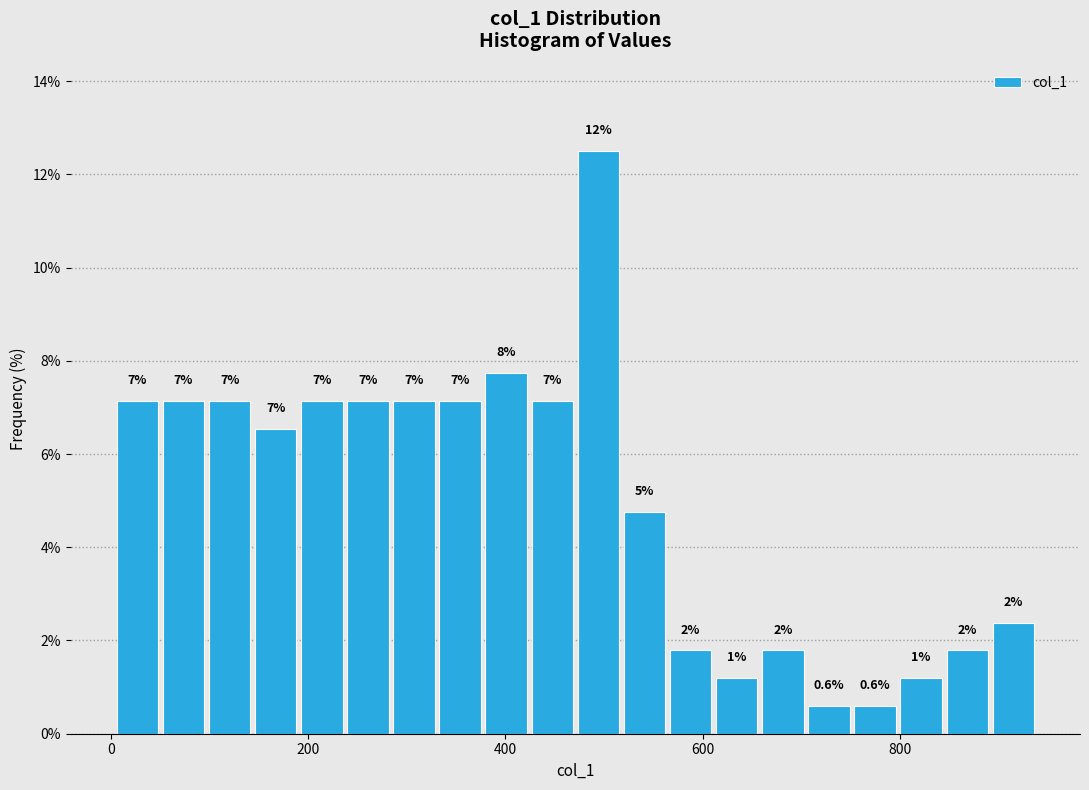

Around what value on the x-axis is the tallest bar? Give the approximate position of its centre, as read against the axis.

500